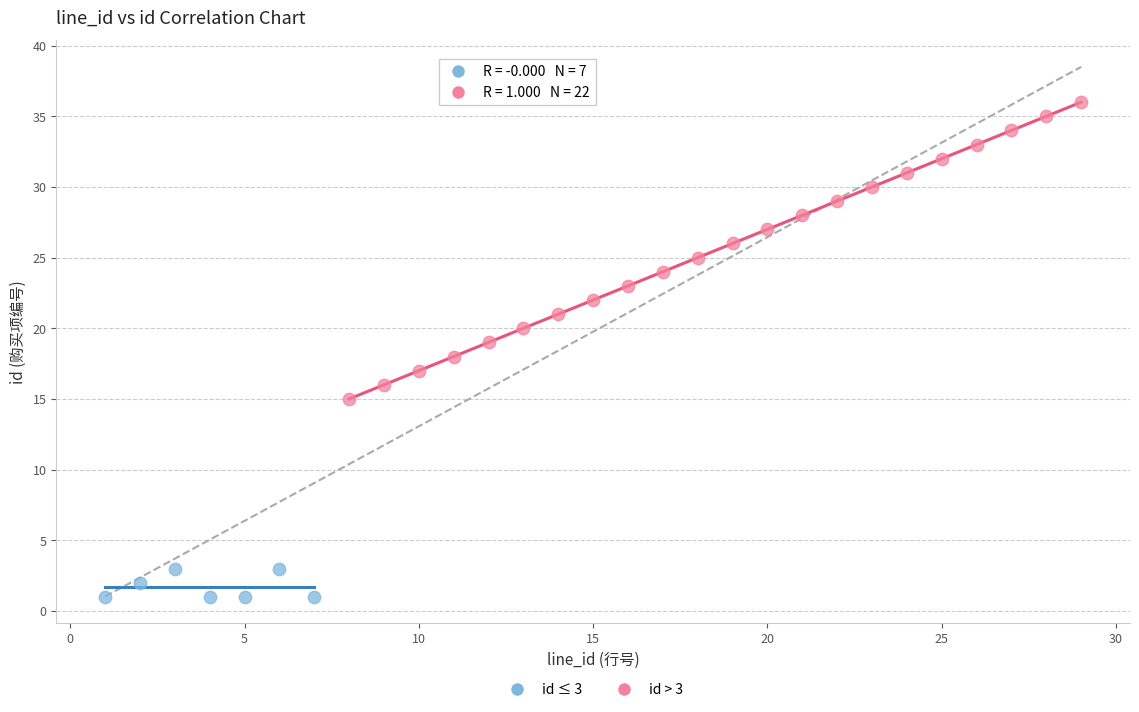

Which series has the largest Y range (max minus min)?

id > 3